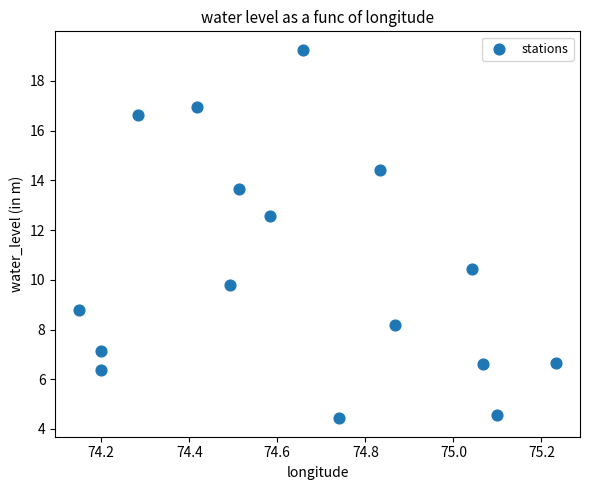

What is the range of X values (max minus min)?

1.1